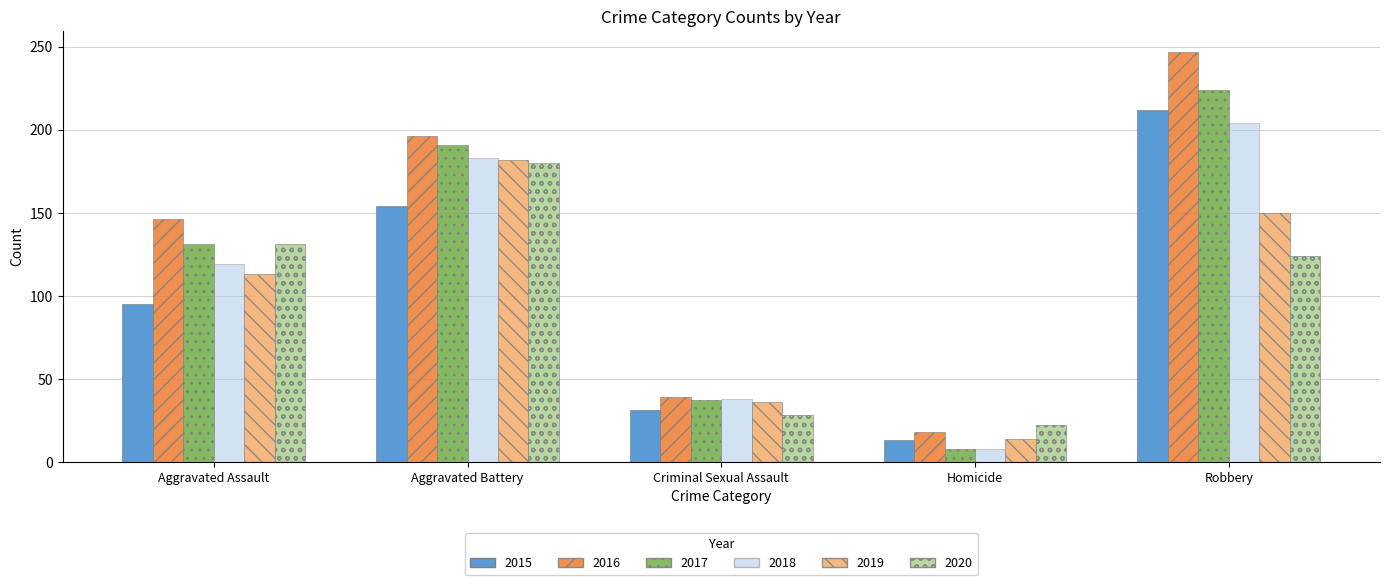

Are the bars grouped side by side (vs. stacked)?

Yes